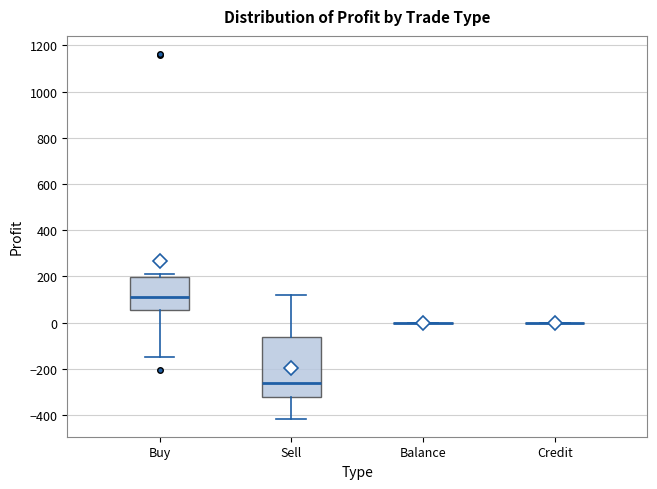

Reading left to right, read every box against the y-axis: the position of its median line, the range the box covers, and the ends of its whiskers. The values are not printed on the chart, so give them approximately, as read against the axis.

Buy: median 120, box 60 to 200, whiskers -140 to 220
Sell: median -260, box -320 to -60, whiskers -420 to 120
Balance: box collapsed to a line at 0, whiskers 0 to 0
Credit: box collapsed to a line at 0, whiskers 0 to 0